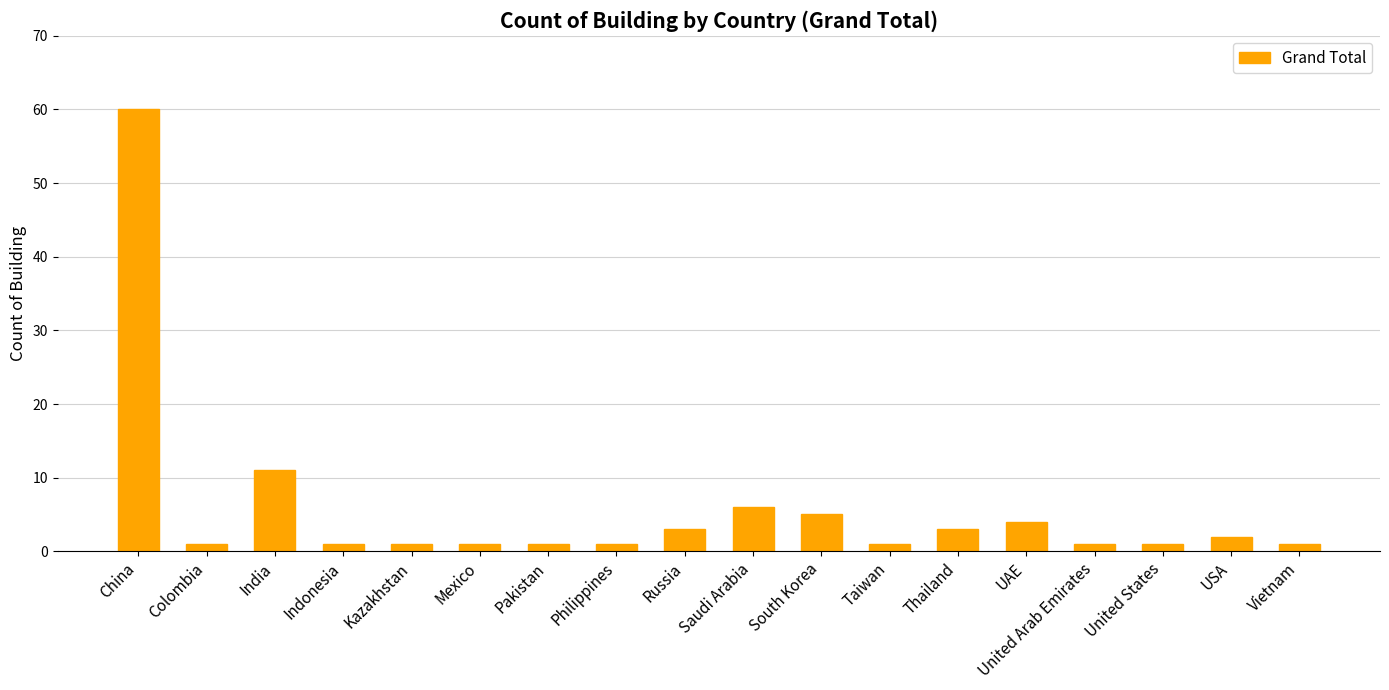

Is it true that the value at China is 89?

False